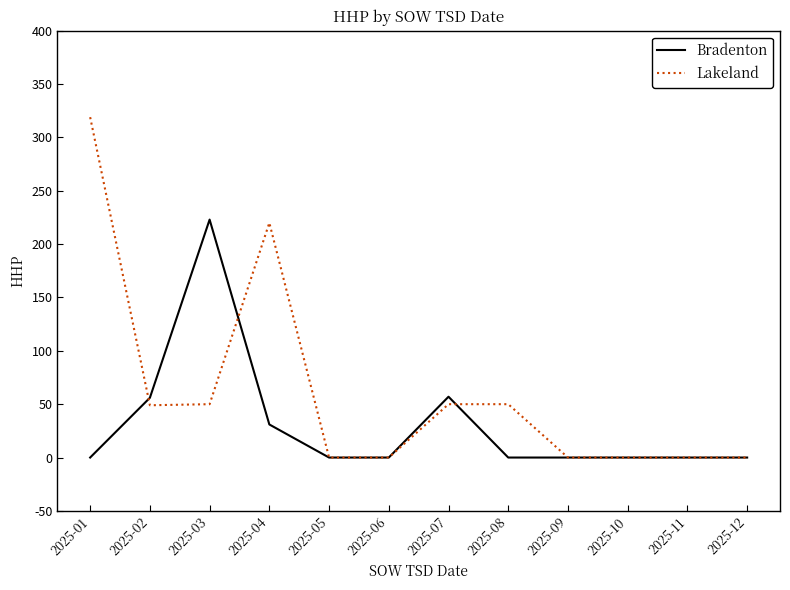

What is the sum of all Lakeland values?

738